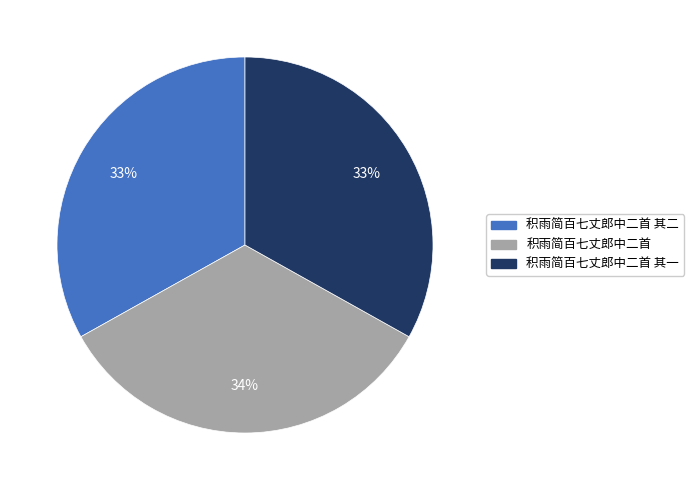

Is there a majority slice in this chart?

No